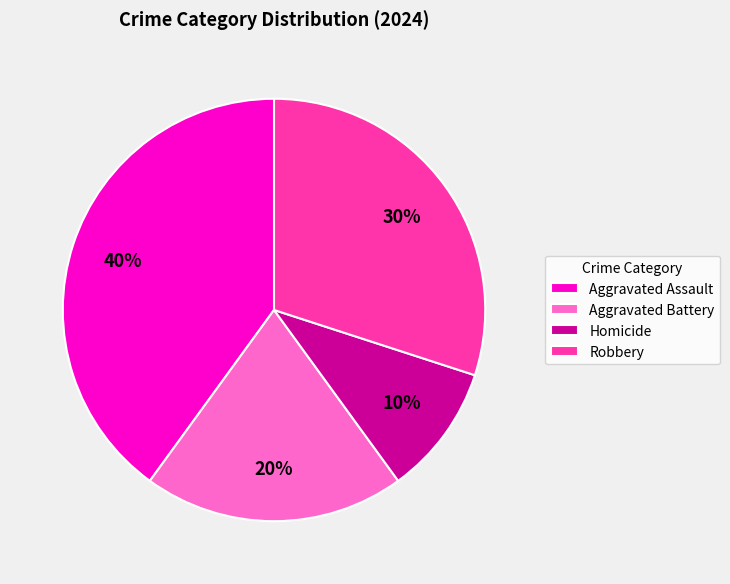

Which has a higher value, Aggravated Assault or Homicide?

Aggravated Assault